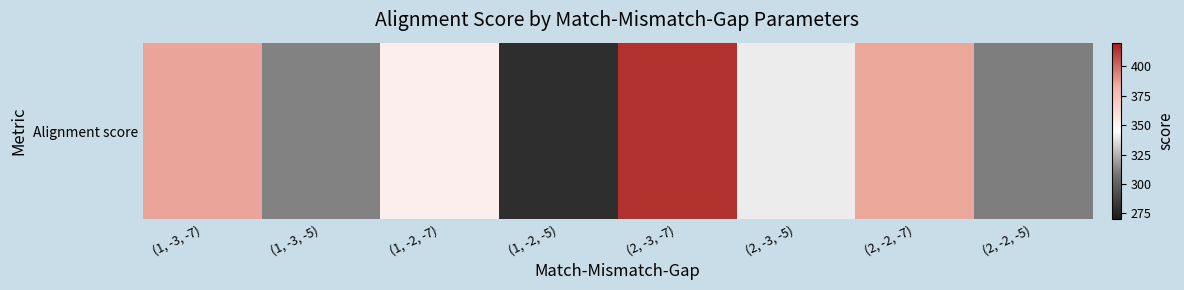

Reading left to right, list all the values displayed in this chart.

(1, -3, -7)=386	(1, -3, -5)=312	(1, -2, -7)=353	(1, -2, -5)=279	(2, -3, -7)=414	(2, -3, -5)=340	(2, -2, -7)=385	(2, -2, -5)=311